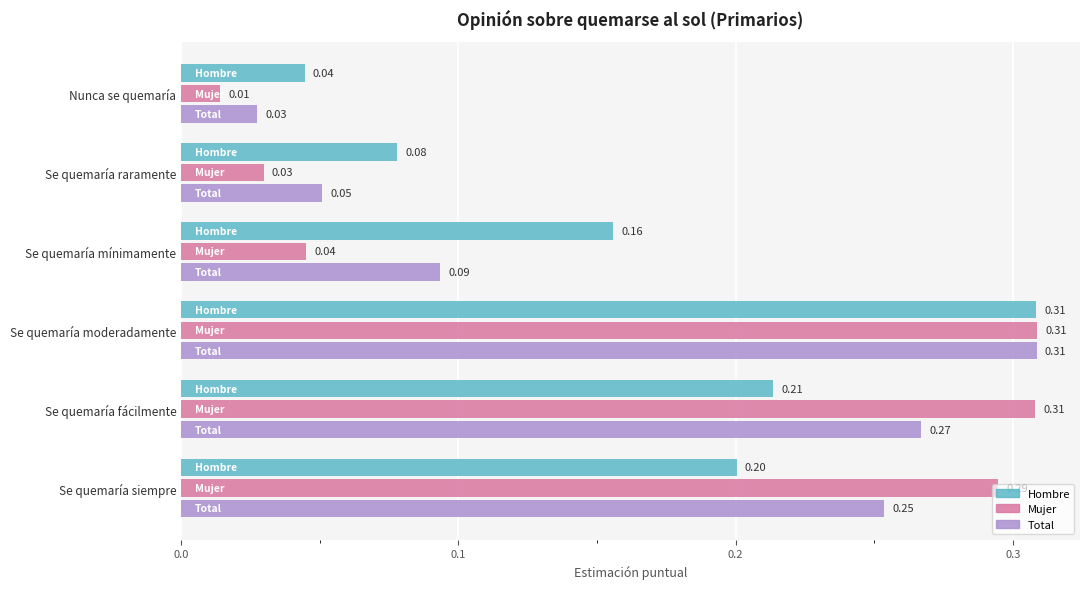

At Se quemaría siempre, list the series in order from smallest to largest.

Hombre, Total, Mujer